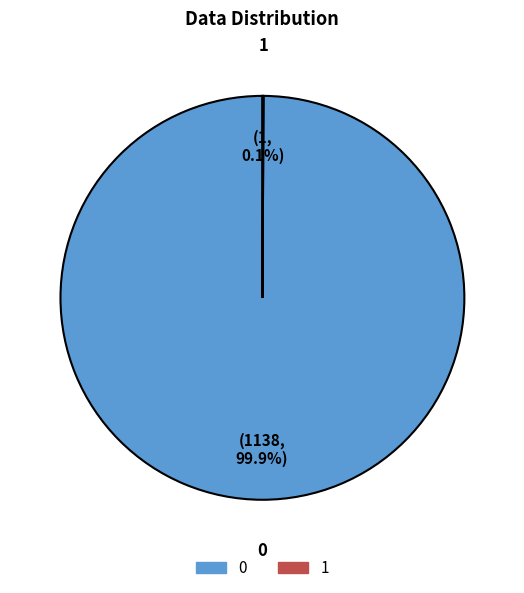

Does 0 represent more than half of the total?

Yes